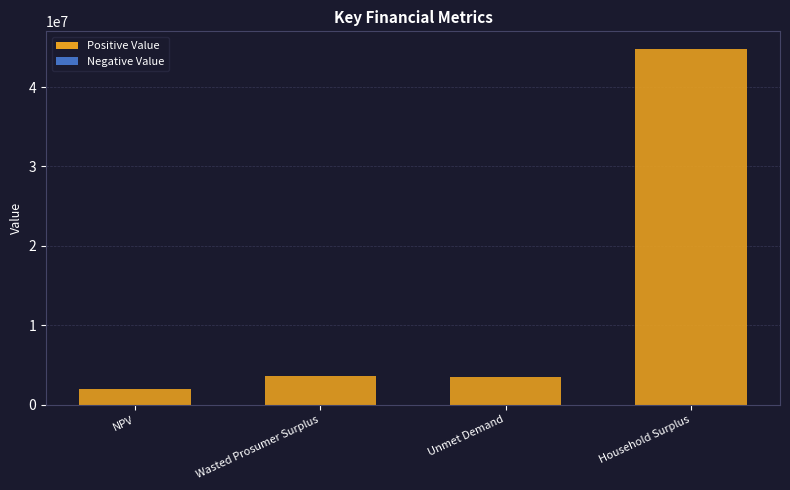

What is the sum of all values?

53851575.7